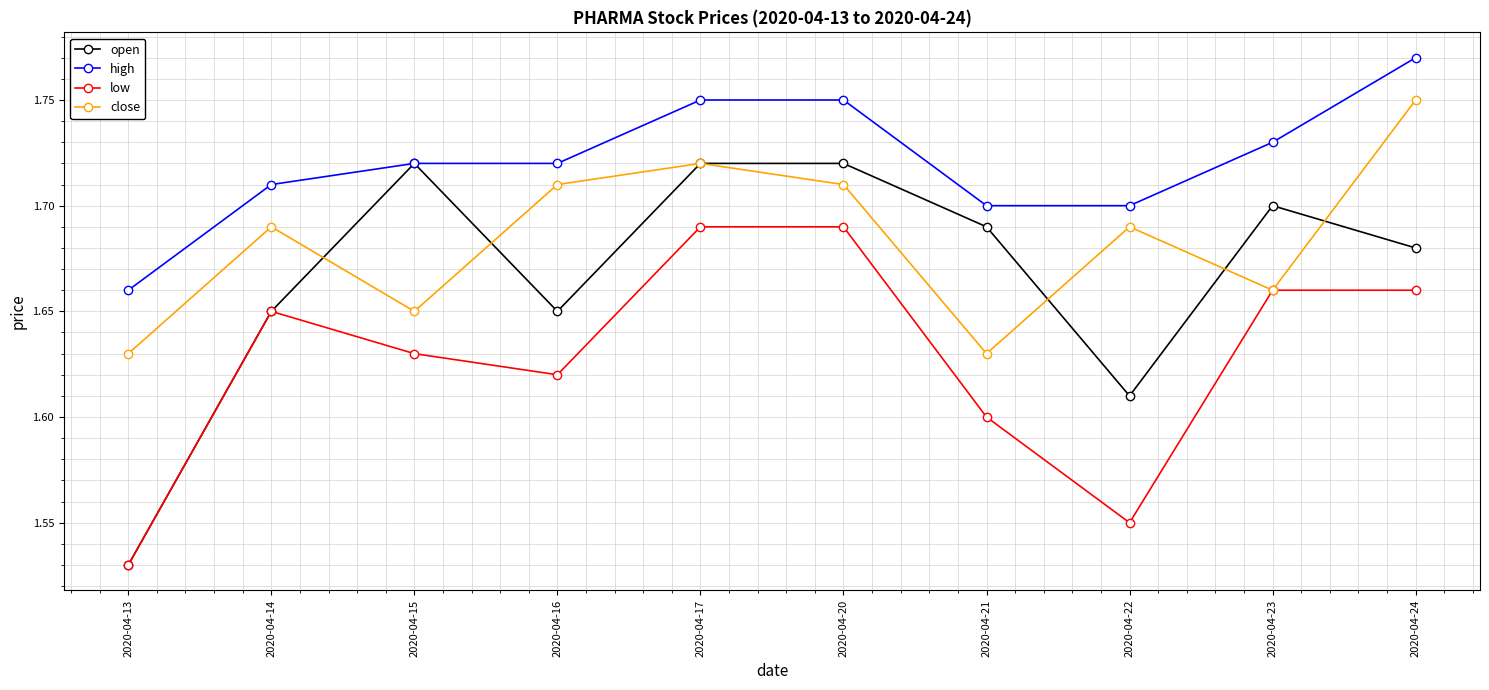

At how many categories does at least one series exceed 1?

10